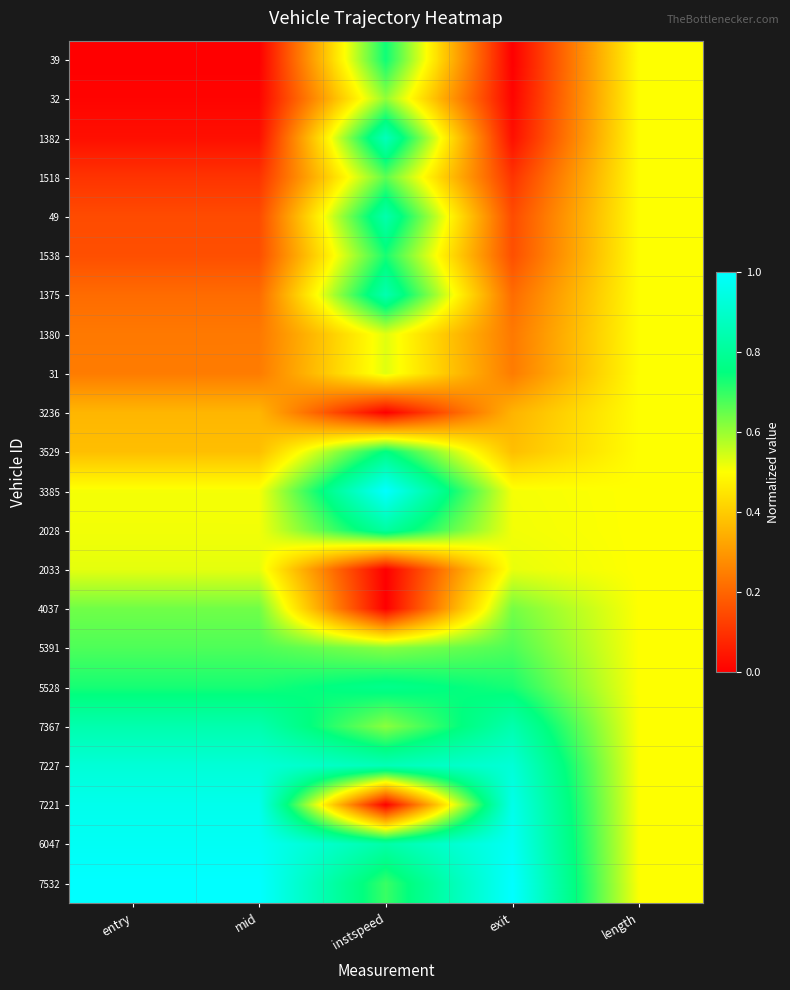

Rank the series at mid from lowest to highest value.

39, 32, 1382, 1518, 49, 1538, 1375, 1380, 31, 3236, 3529, 3385, 2028, 2033, 4037, 5391, 5528, 7367, 7227, 7221, 6047, 7532